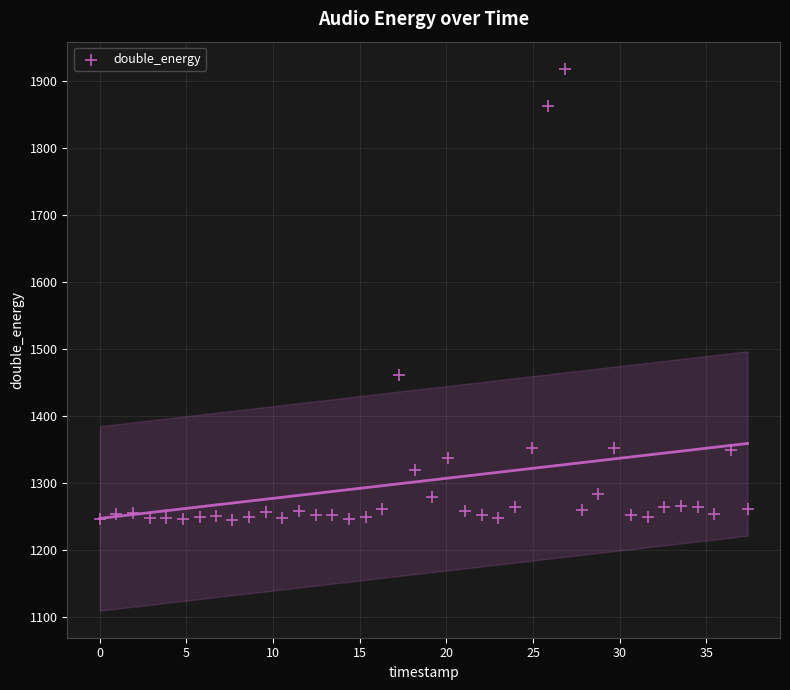

What Y value in the scatter plot is closest to 1581?

1462